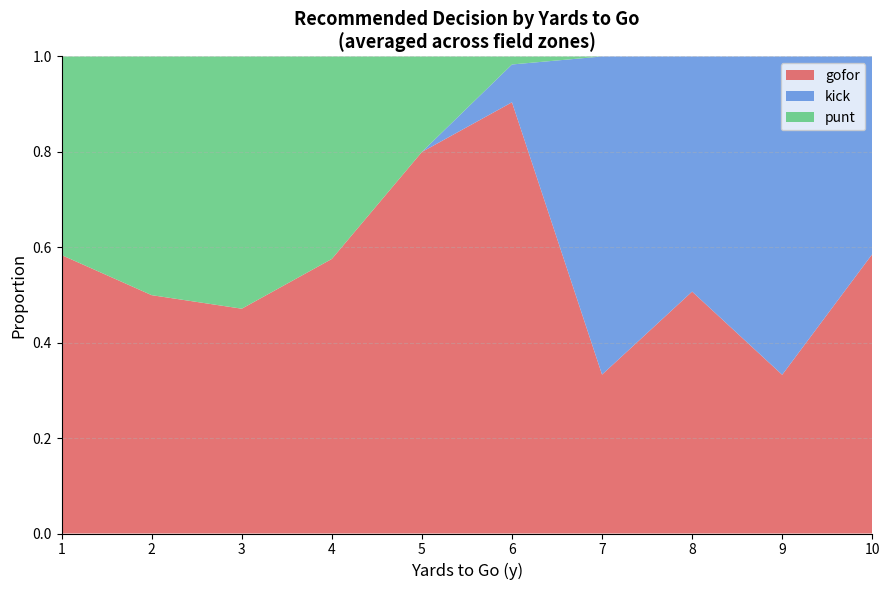

What is the total value across all series at 1?

1.0